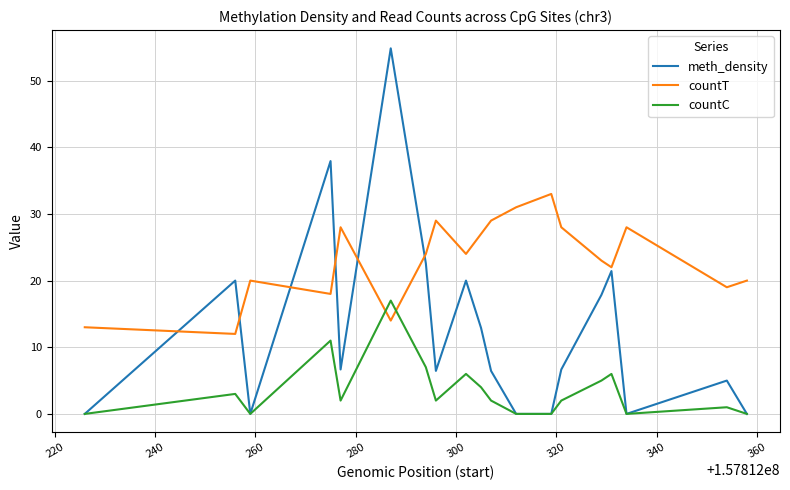

True or false: countC and countT cross at least once.

True